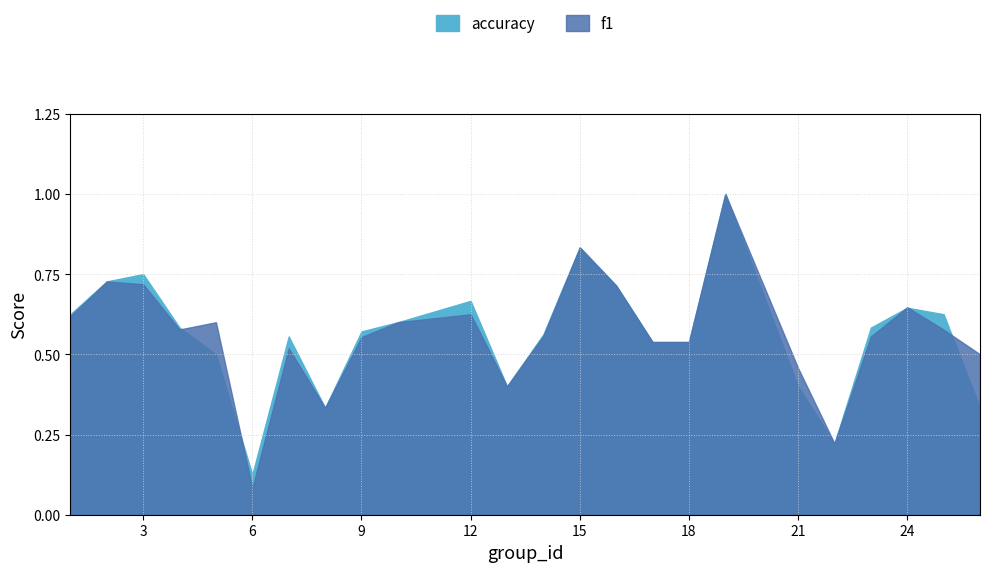

How many interior local valleys does the f1 series have?

5